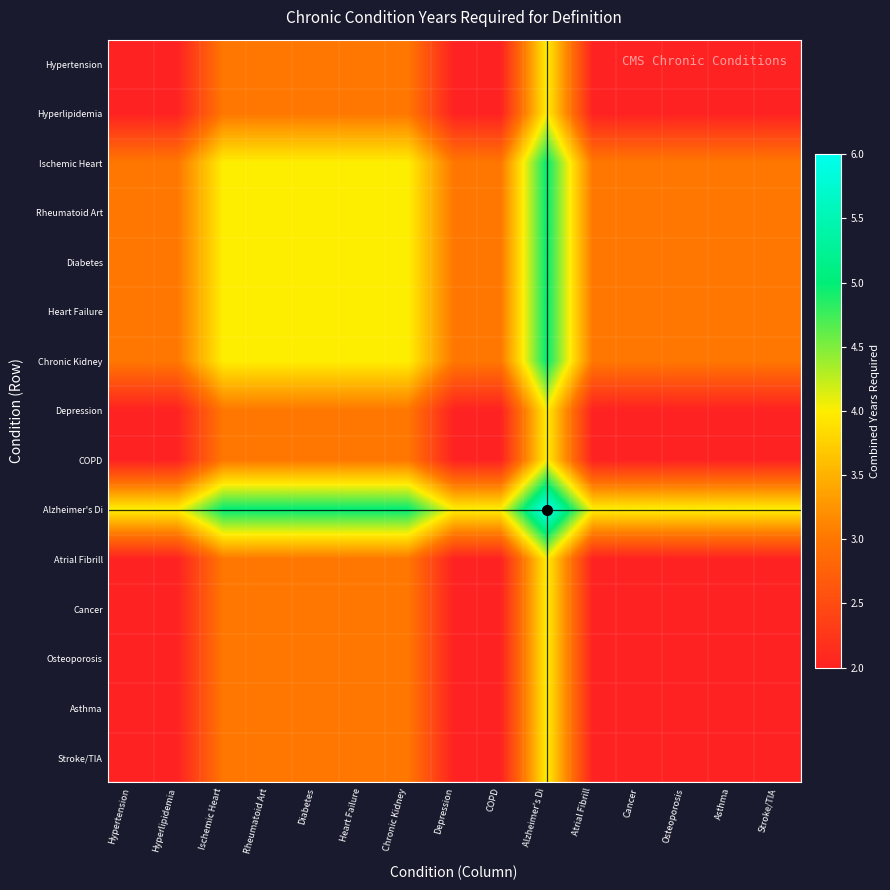

Reading right to left, transcribe all the data shown in this chart.

Hypertension: Stroke/TIA=2	Asthma=2	Osteoporosis=2	Cancer=2	Atrial Fibrill=2	Alzheimer's Di=4	COPD=2	Depression=2	Chronic Kidney=3	Heart Failure=3	Diabetes=3	Rheumatoid Art=3	Ischemic Heart=3	Hyperlipidemia=2	Hypertension=2
Hyperlipidemia: Stroke/TIA=2	Asthma=2	Osteoporosis=2	Cancer=2	Atrial Fibrill=2	Alzheimer's Di=4	COPD=2	Depression=2	Chronic Kidney=3	Heart Failure=3	Diabetes=3	Rheumatoid Art=3	Ischemic Heart=3	Hyperlipidemia=2	Hypertension=2
Ischemic Heart: Stroke/TIA=3	Asthma=3	Osteoporosis=3	Cancer=3	Atrial Fibrill=3	Alzheimer's Di=5	COPD=3	Depression=3	Chronic Kidney=4	Heart Failure=4	Diabetes=4	Rheumatoid Art=4	Ischemic Heart=4	Hyperlipidemia=3	Hypertension=3
Rheumatoid Art: Stroke/TIA=3	Asthma=3	Osteoporosis=3	Cancer=3	Atrial Fibrill=3	Alzheimer's Di=5	COPD=3	Depression=3	Chronic Kidney=4	Heart Failure=4	Diabetes=4	Rheumatoid Art=4	Ischemic Heart=4	Hyperlipidemia=3	Hypertension=3
Diabetes: Stroke/TIA=3	Asthma=3	Osteoporosis=3	Cancer=3	Atrial Fibrill=3	Alzheimer's Di=5	COPD=3	Depression=3	Chronic Kidney=4	Heart Failure=4	Diabetes=4	Rheumatoid Art=4	Ischemic Heart=4	Hyperlipidemia=3	Hypertension=3
Heart Failure: Stroke/TIA=3	Asthma=3	Osteoporosis=3	Cancer=3	Atrial Fibrill=3	Alzheimer's Di=5	COPD=3	Depression=3	Chronic Kidney=4	Heart Failure=4	Diabetes=4	Rheumatoid Art=4	Ischemic Heart=4	Hyperlipidemia=3	Hypertension=3
Chronic Kidney: Stroke/TIA=3	Asthma=3	Osteoporosis=3	Cancer=3	Atrial Fibrill=3	Alzheimer's Di=5	COPD=3	Depression=3	Chronic Kidney=4	Heart Failure=4	Diabetes=4	Rheumatoid Art=4	Ischemic Heart=4	Hyperlipidemia=3	Hypertension=3
Depression: Stroke/TIA=2	Asthma=2	Osteoporosis=2	Cancer=2	Atrial Fibrill=2	Alzheimer's Di=4	COPD=2	Depression=2	Chronic Kidney=3	Heart Failure=3	Diabetes=3	Rheumatoid Art=3	Ischemic Heart=3	Hyperlipidemia=2	Hypertension=2
COPD: Stroke/TIA=2	Asthma=2	Osteoporosis=2	Cancer=2	Atrial Fibrill=2	Alzheimer's Di=4	COPD=2	Depression=2	Chronic Kidney=3	Heart Failure=3	Diabetes=3	Rheumatoid Art=3	Ischemic Heart=3	Hyperlipidemia=2	Hypertension=2
Alzheimer's Di: Stroke/TIA=4	Asthma=4	Osteoporosis=4	Cancer=4	Atrial Fibrill=4	Alzheimer's Di=6	COPD=4	Depression=4	Chronic Kidney=5	Heart Failure=5	Diabetes=5	Rheumatoid Art=5	Ischemic Heart=5	Hyperlipidemia=4	Hypertension=4
Atrial Fibrill: Stroke/TIA=2	Asthma=2	Osteoporosis=2	Cancer=2	Atrial Fibrill=2	Alzheimer's Di=4	COPD=2	Depression=2	Chronic Kidney=3	Heart Failure=3	Diabetes=3	Rheumatoid Art=3	Ischemic Heart=3	Hyperlipidemia=2	Hypertension=2
Cancer: Stroke/TIA=2	Asthma=2	Osteoporosis=2	Cancer=2	Atrial Fibrill=2	Alzheimer's Di=4	COPD=2	Depression=2	Chronic Kidney=3	Heart Failure=3	Diabetes=3	Rheumatoid Art=3	Ischemic Heart=3	Hyperlipidemia=2	Hypertension=2
Osteoporosis: Stroke/TIA=2	Asthma=2	Osteoporosis=2	Cancer=2	Atrial Fibrill=2	Alzheimer's Di=4	COPD=2	Depression=2	Chronic Kidney=3	Heart Failure=3	Diabetes=3	Rheumatoid Art=3	Ischemic Heart=3	Hyperlipidemia=2	Hypertension=2
Asthma: Stroke/TIA=2	Asthma=2	Osteoporosis=2	Cancer=2	Atrial Fibrill=2	Alzheimer's Di=4	COPD=2	Depression=2	Chronic Kidney=3	Heart Failure=3	Diabetes=3	Rheumatoid Art=3	Ischemic Heart=3	Hyperlipidemia=2	Hypertension=2
Stroke/TIA: Stroke/TIA=2	Asthma=2	Osteoporosis=2	Cancer=2	Atrial Fibrill=2	Alzheimer's Di=4	COPD=2	Depression=2	Chronic Kidney=3	Heart Failure=3	Diabetes=3	Rheumatoid Art=3	Ischemic Heart=3	Hyperlipidemia=2	Hypertension=2